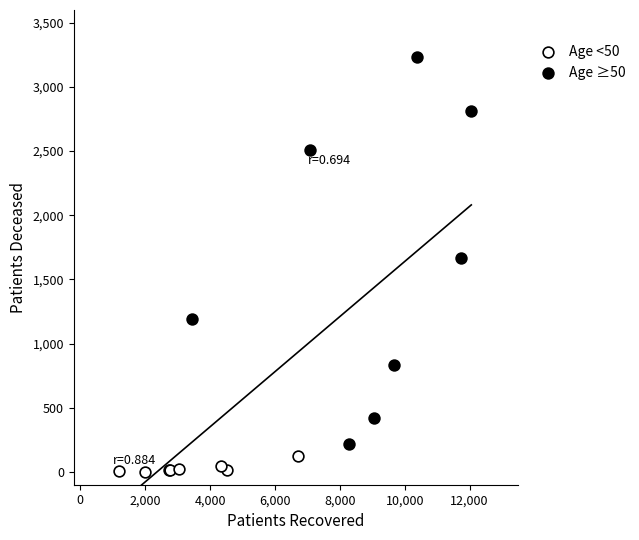

Which series contains the highest Y value?

Age ≥50